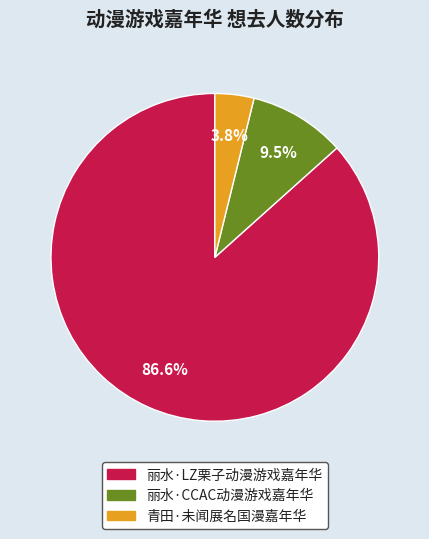

Does 青田·未闻展名国漫嘉年华 account for over 50% of the chart?

No